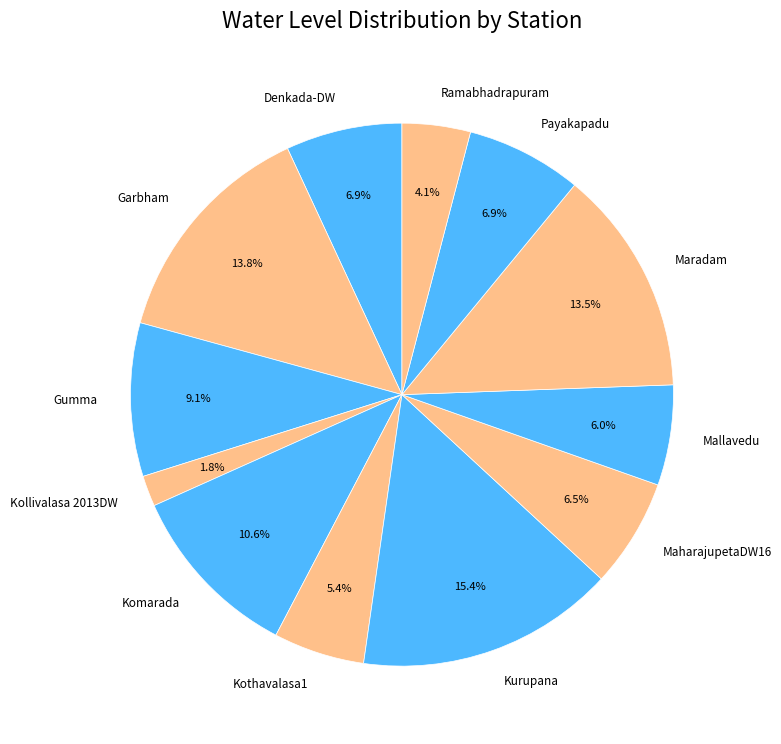

What percentage do Kurupana and MaharajupetaDW16 together represent?

21.9%